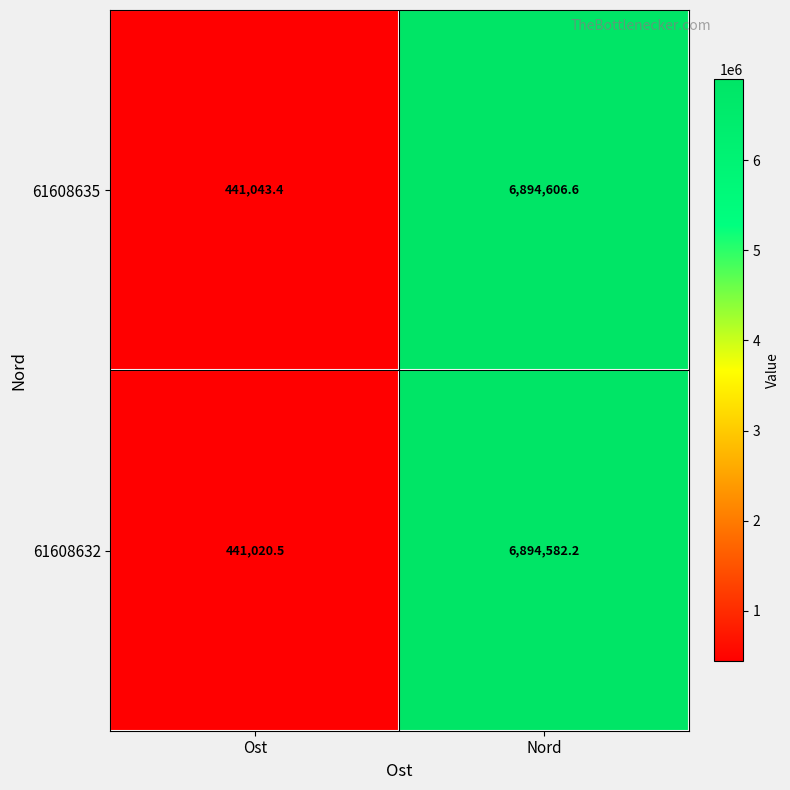

Rank the series by their average value, from lowest to highest.

61608632, 61608635